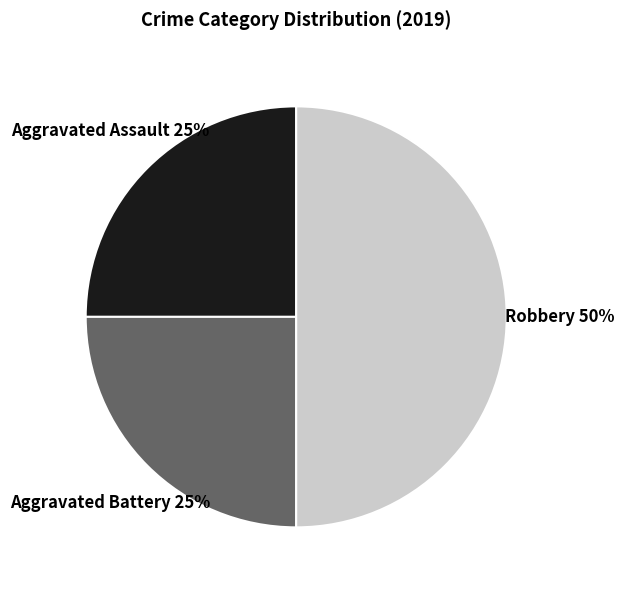

To the nearest percent, what is the average slice percentage?

33%